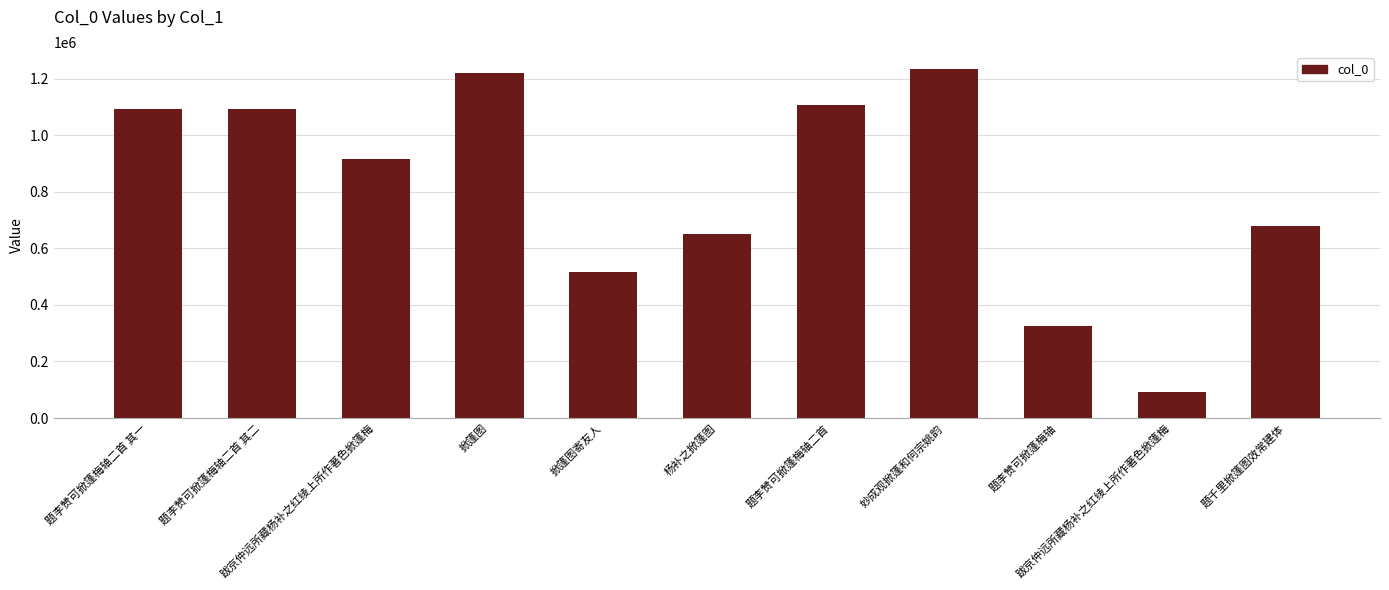

The value at 跋京仲远所藏杨补之红绫上所作著色掀篷梅 is 915815. True or false?

True